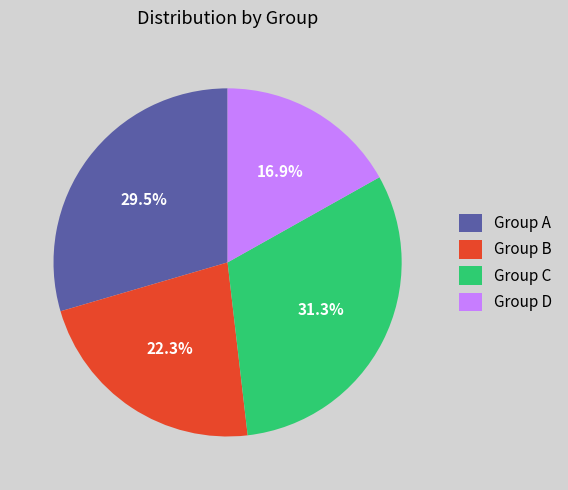

Rank the categories by value from lowest to highest.

Group D, Group B, Group A, Group C